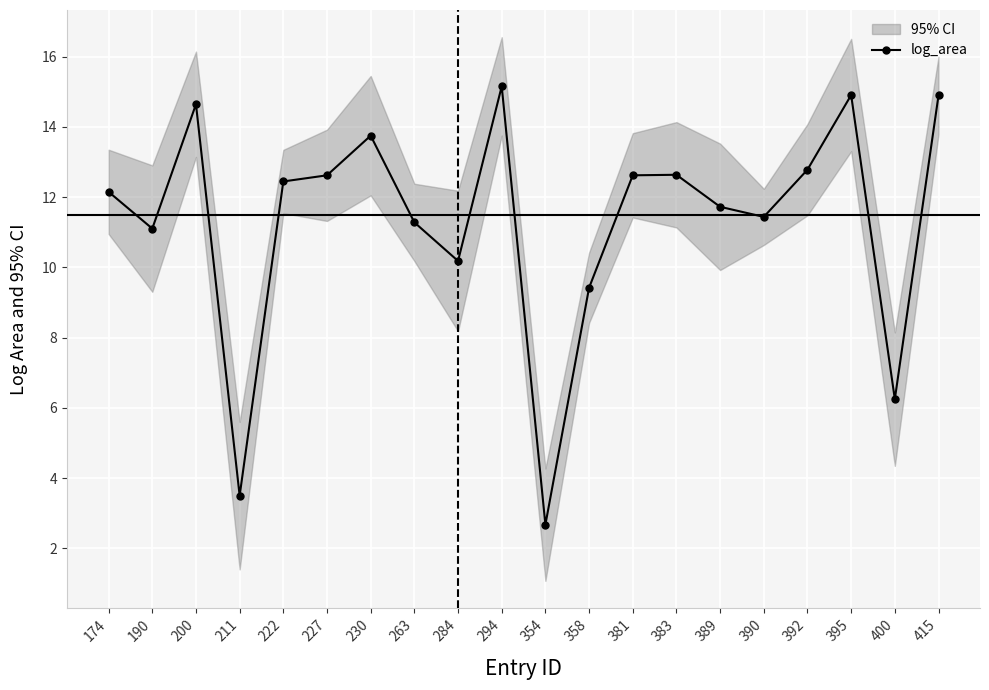

How many points are higher than both their immediate neighbors (excluding endpoints)?

5